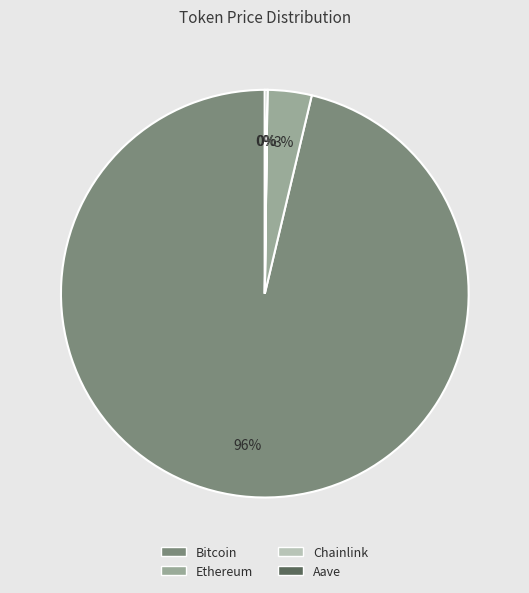

Between Bitcoin and Ethereum, which is larger?

Bitcoin